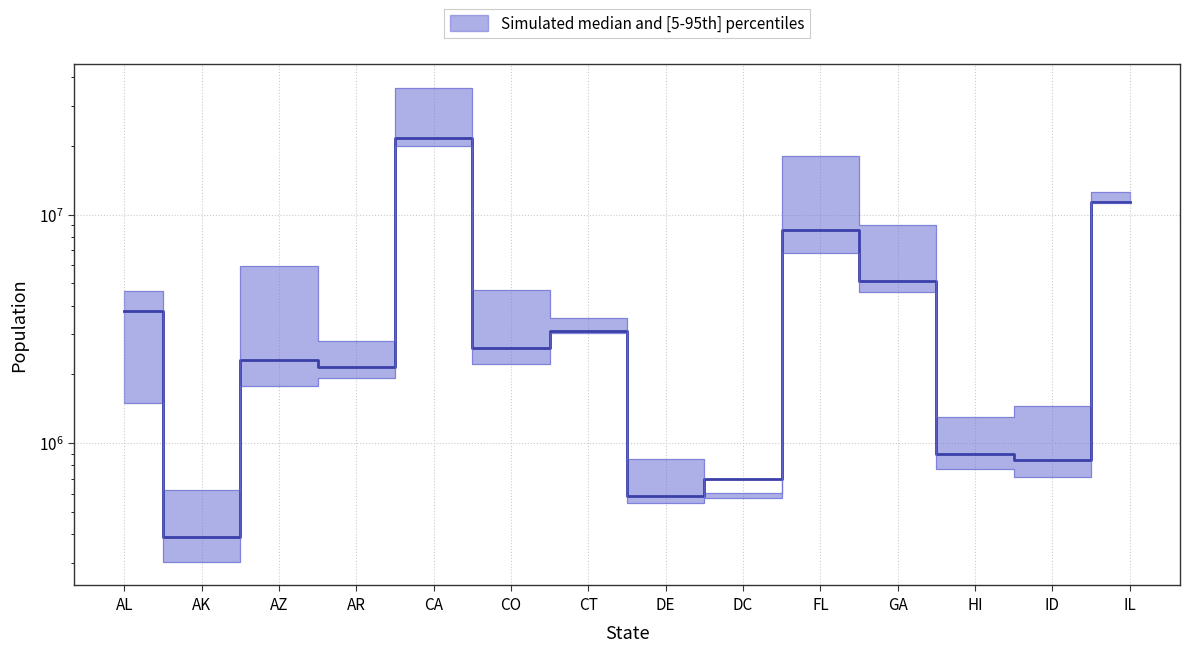

List the series in order of their peak value, lowest first.

lower, median, upper